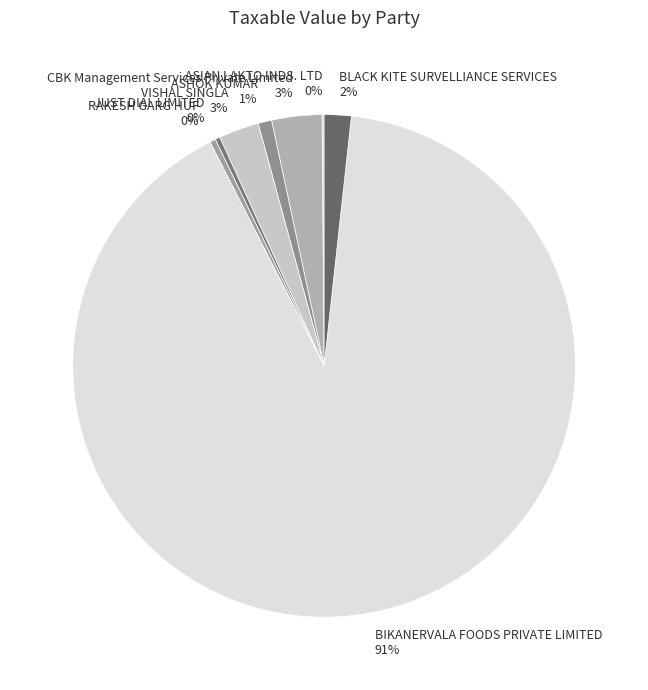

What is the largest slice in the pie chart?

BIKANERVALA FOODS PRIVATE LIMITED